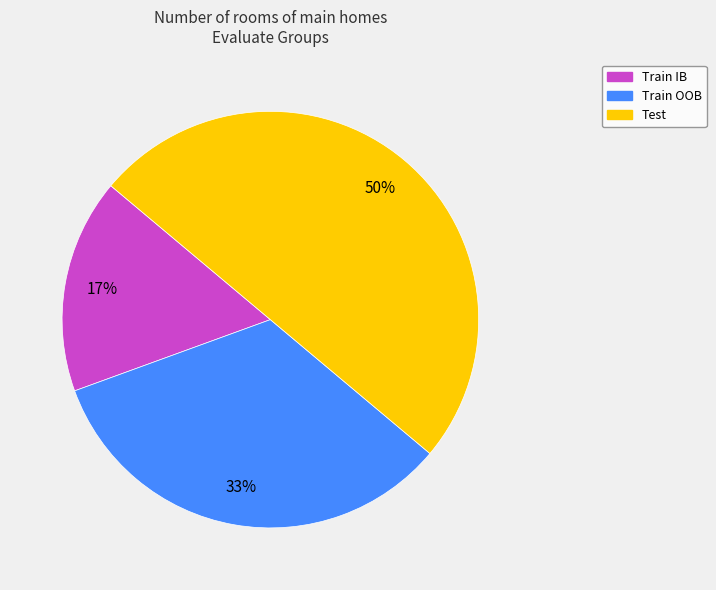

Which category has the smallest portion of the pie?

Train IB